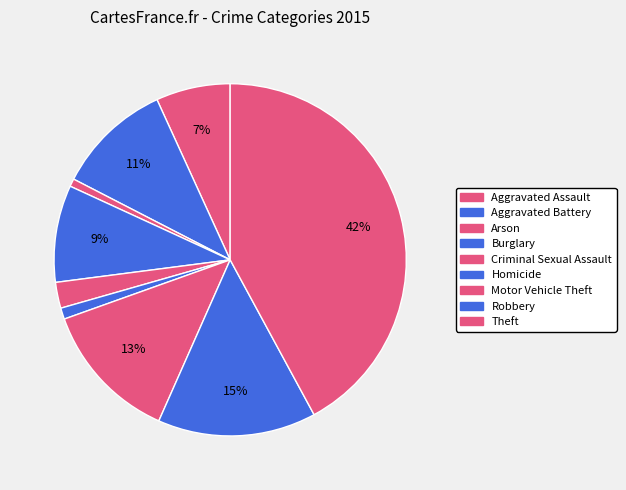

How many slices are in this pie chart?

9